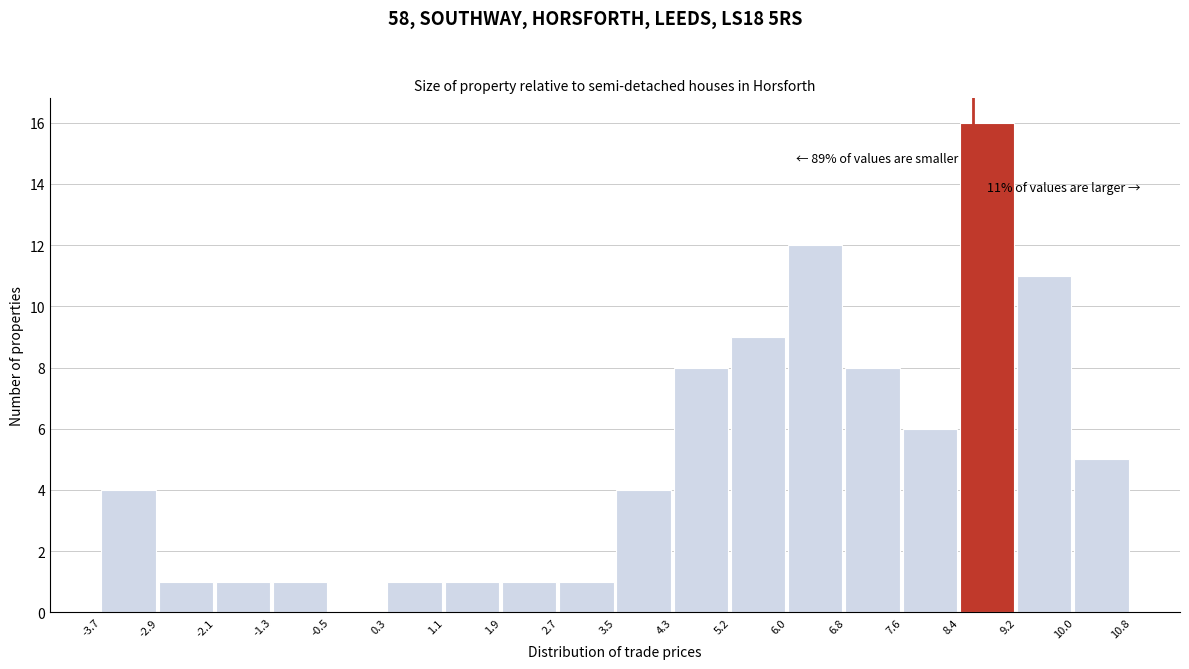

Which range on the x-axis has the tallest bar?

8.4 to 9.2